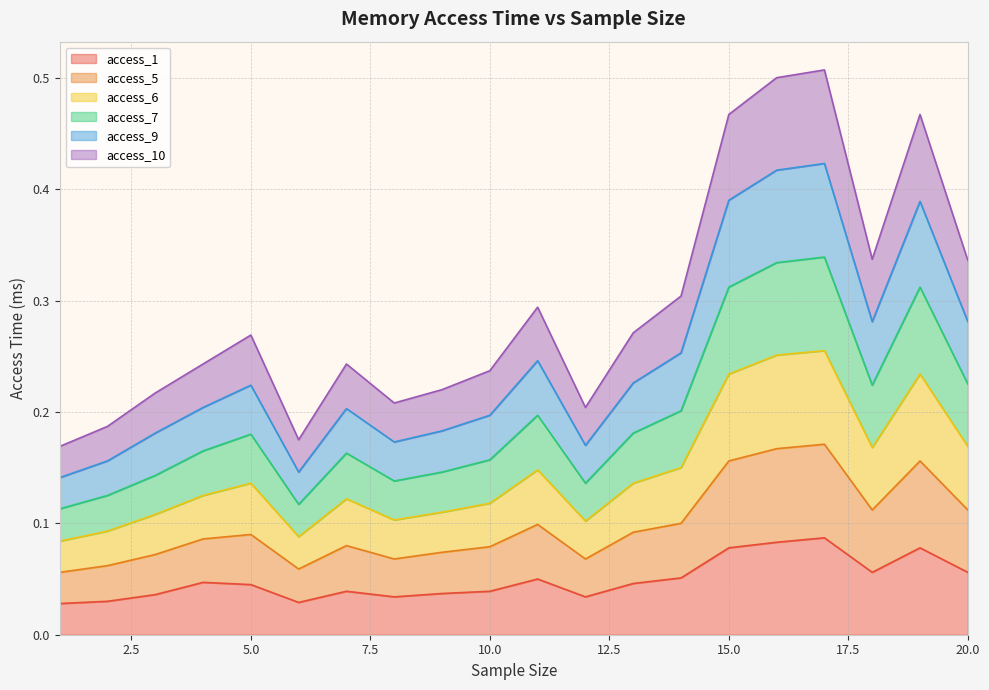

At which label is access_1 closest to 0?

1